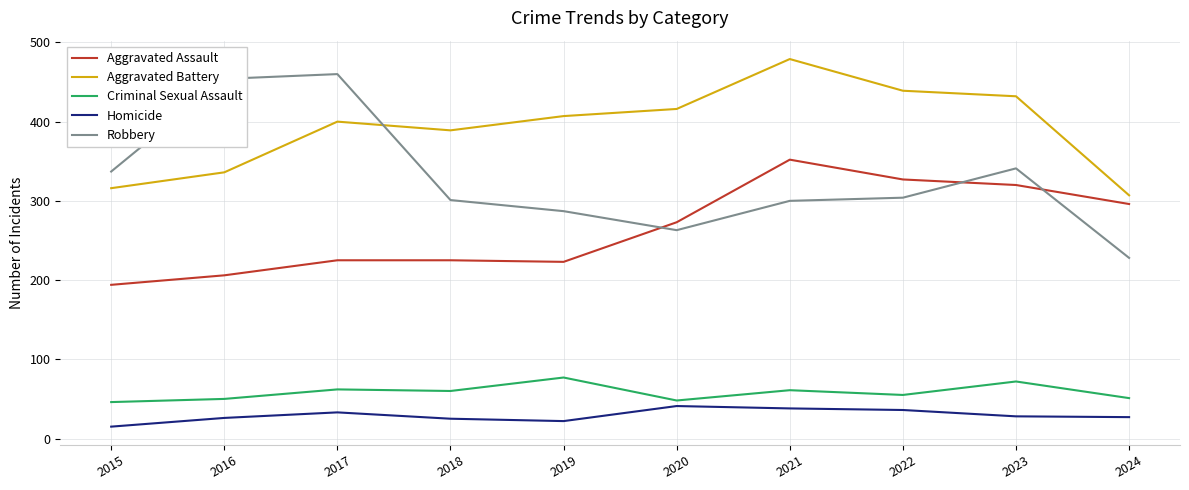

Is it true that Robbery equals 454 at 2016?

True